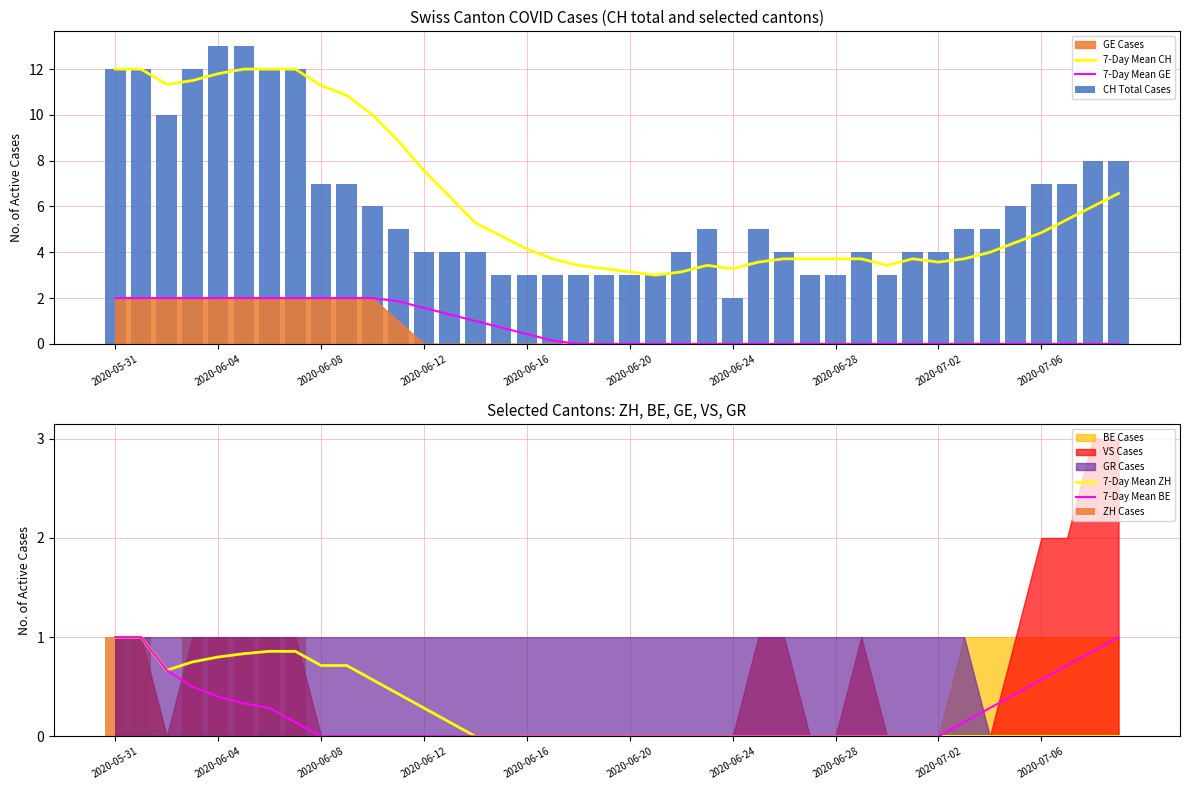

What is the label of the 12th bar from the left?

11